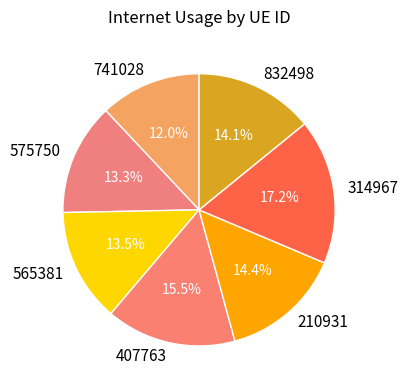

To the nearest percent, what is the combined percentage of 565381 and 832498?

28%